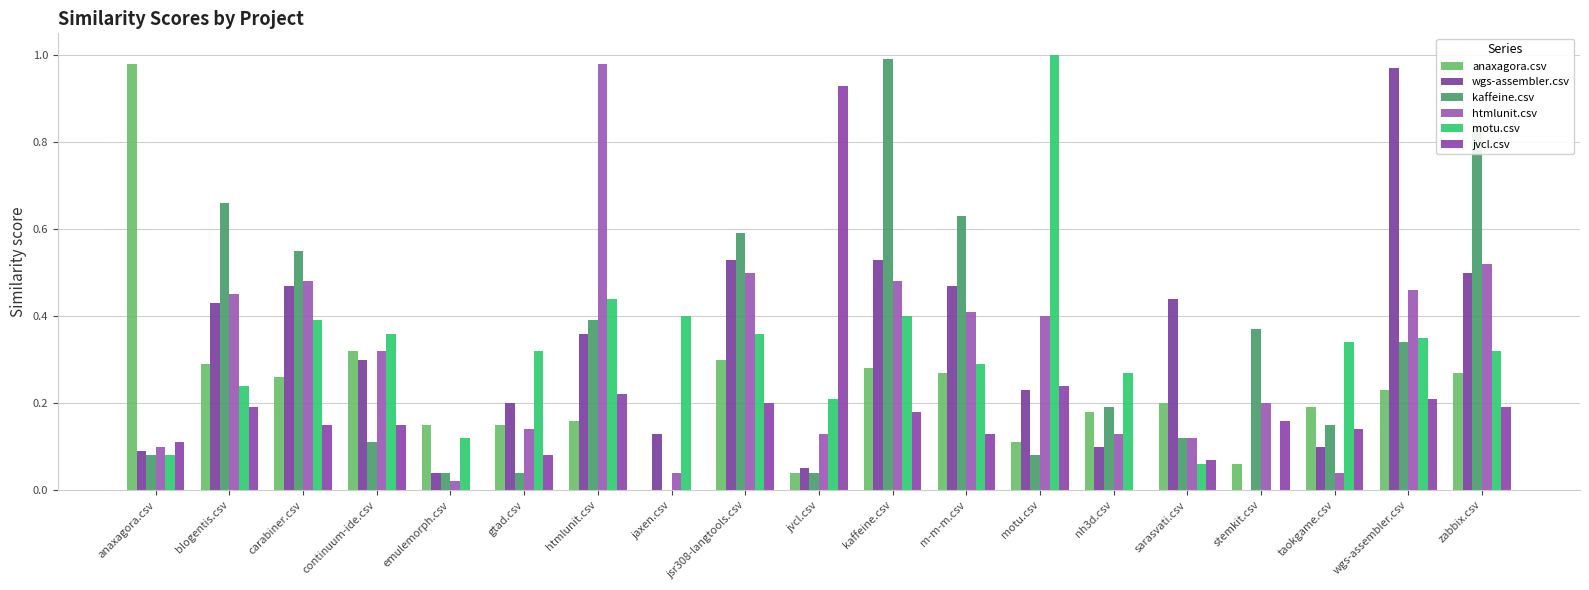

Which has a higher value, jvcl.csv or nh3d.csv?

nh3d.csv